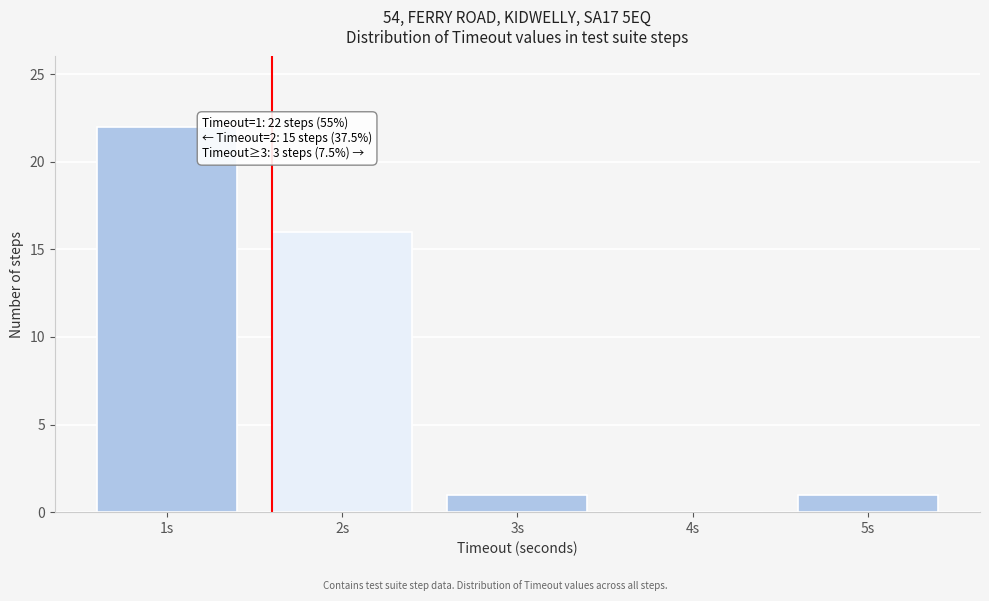

Which range on the x-axis has the tallest bar?

0.5 to 1.5